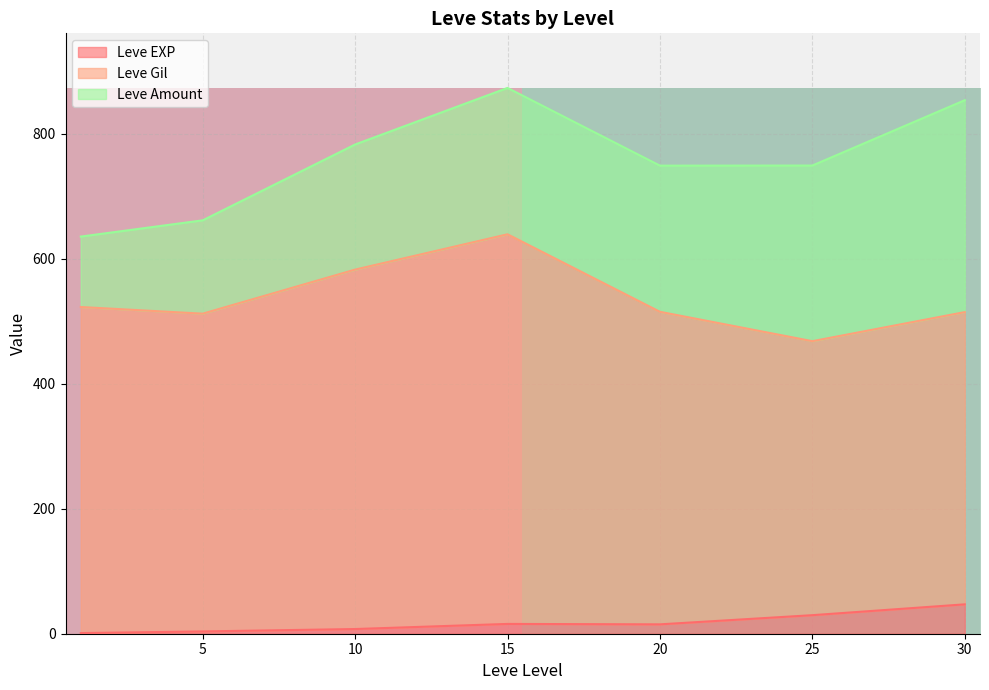

Is it true that Leve EXP equals 47.0 at 30?

True